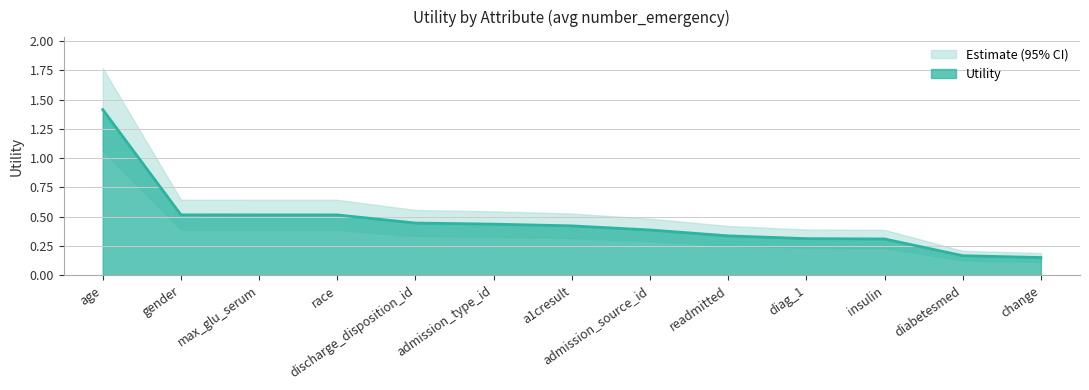

What is the difference between the maximum and minimum values?

1.3